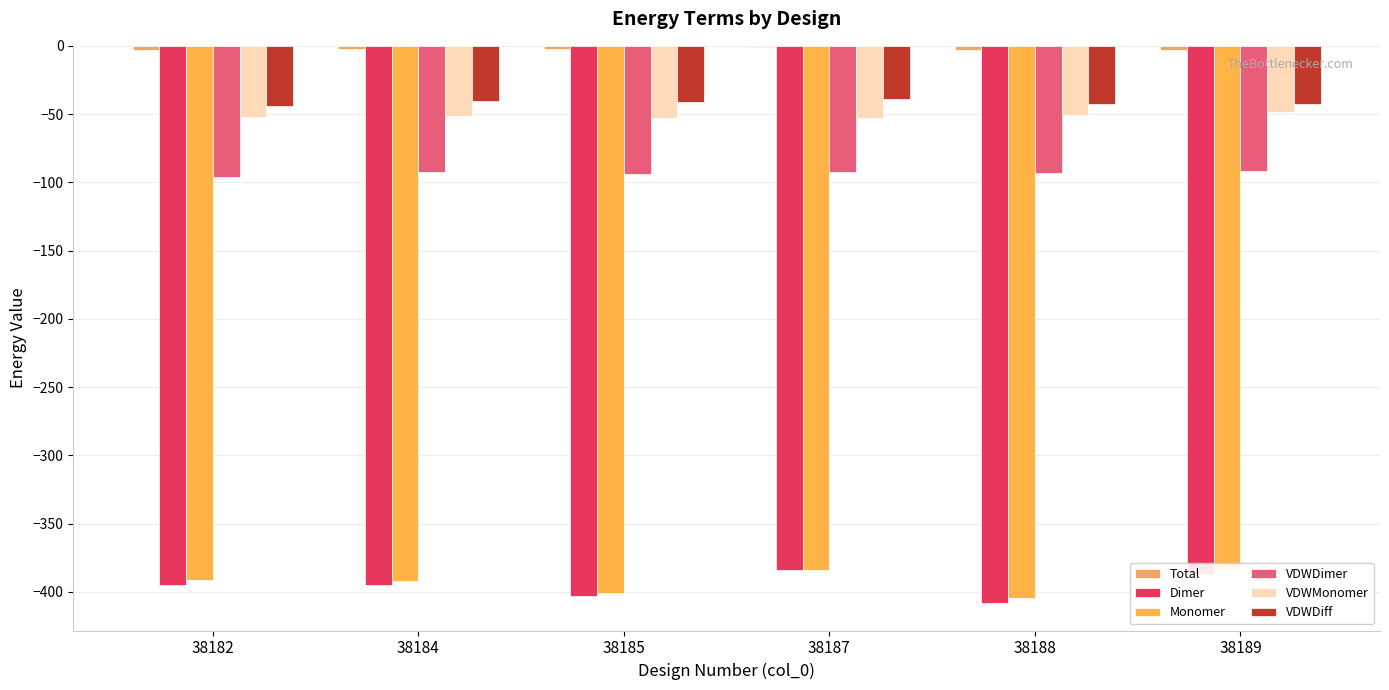

At which category does the chart reach its minimum across all series?

38188